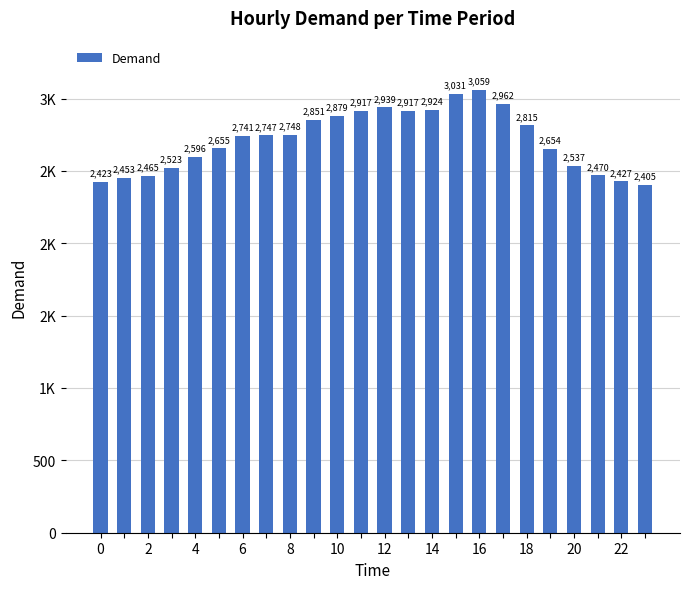

Reading right to left, transcribe all the data shown in this chart.

2405	2427	2470	2537	2654	2815	2962	3059	3031	2924	2917	2939	2917	2879	2851	2748	2747	2741	2655	2596	2523	2465	2453	2423